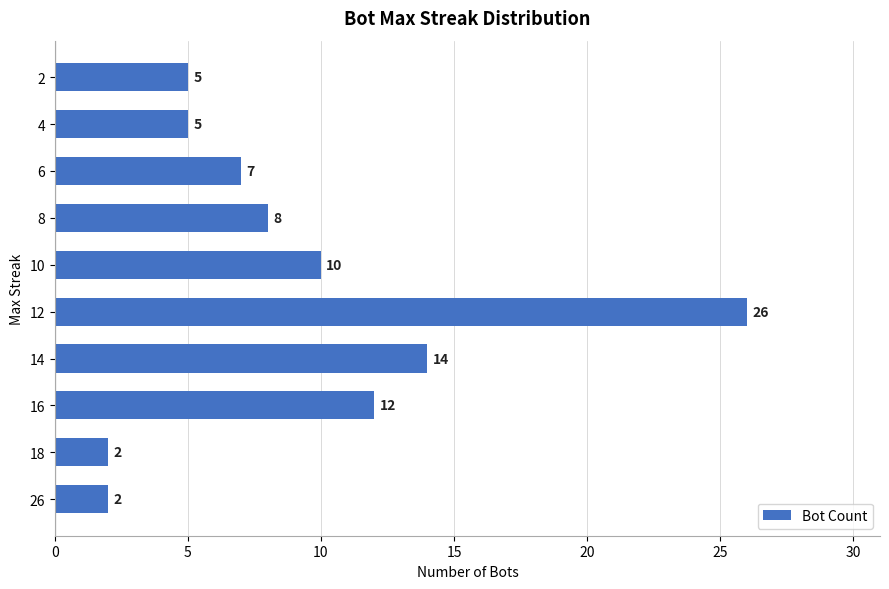

Approximately how many times larger is the value at 4 compared to 16?

0.4